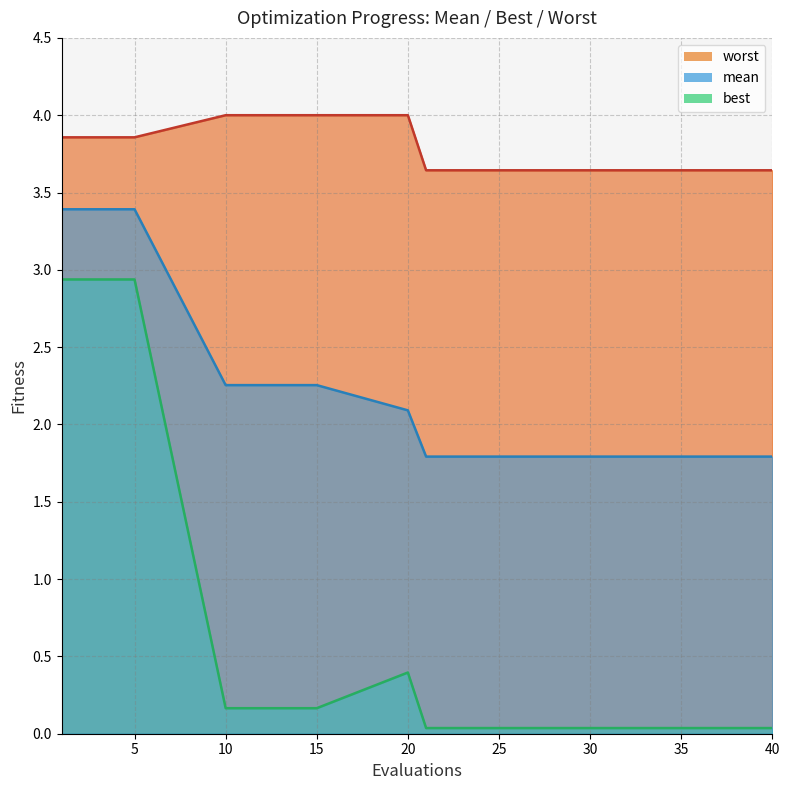

At which label does best reach its minimum?

21